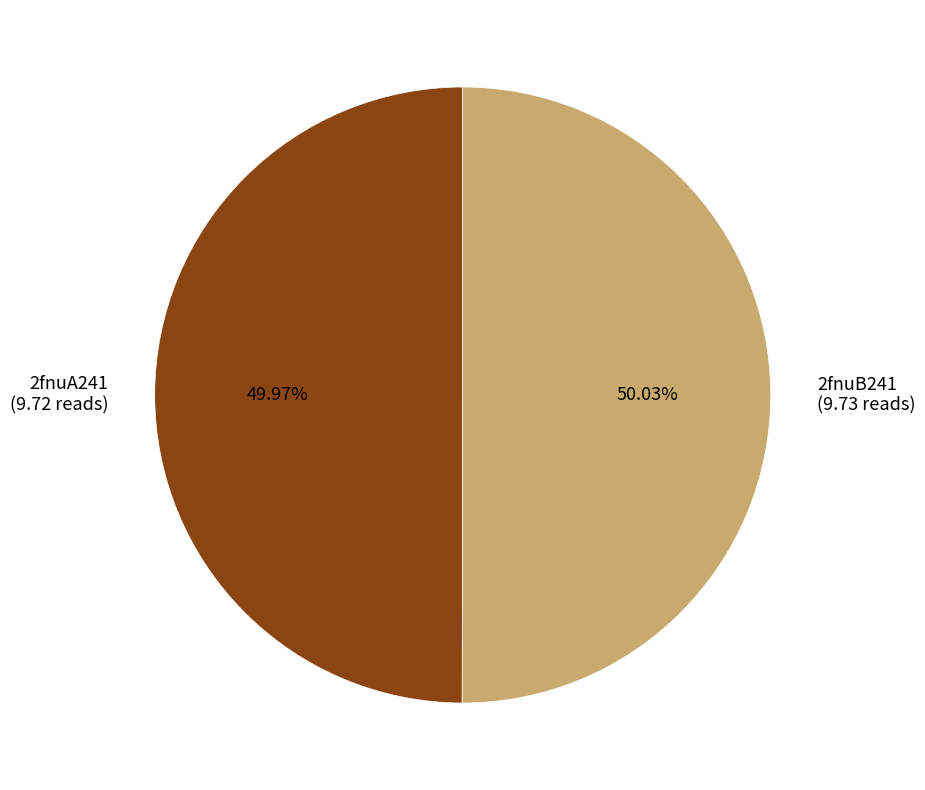

Is there a majority slice in this chart?

Yes